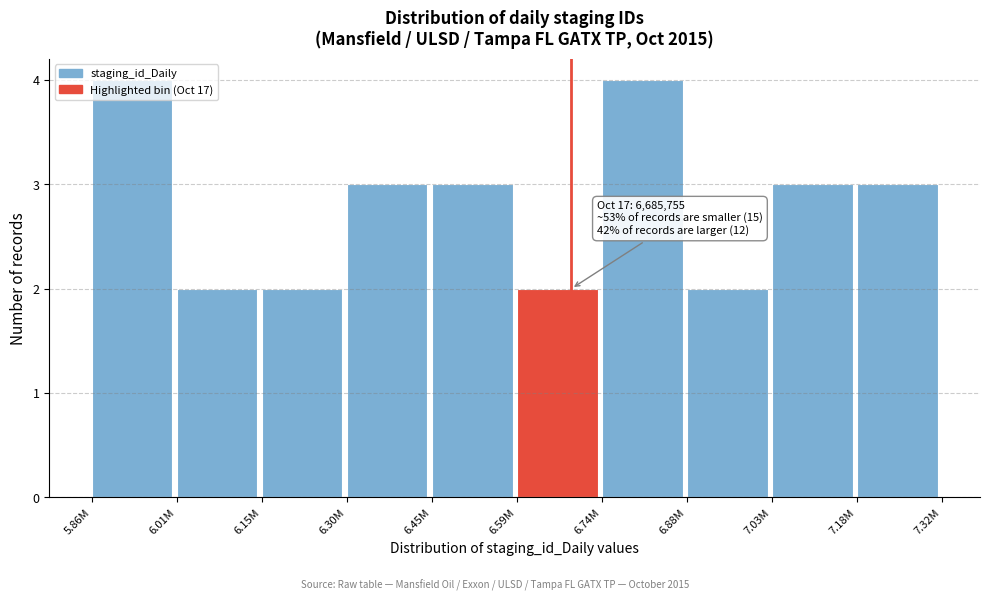

What is the label of the 8th bar from the right?

6.15M